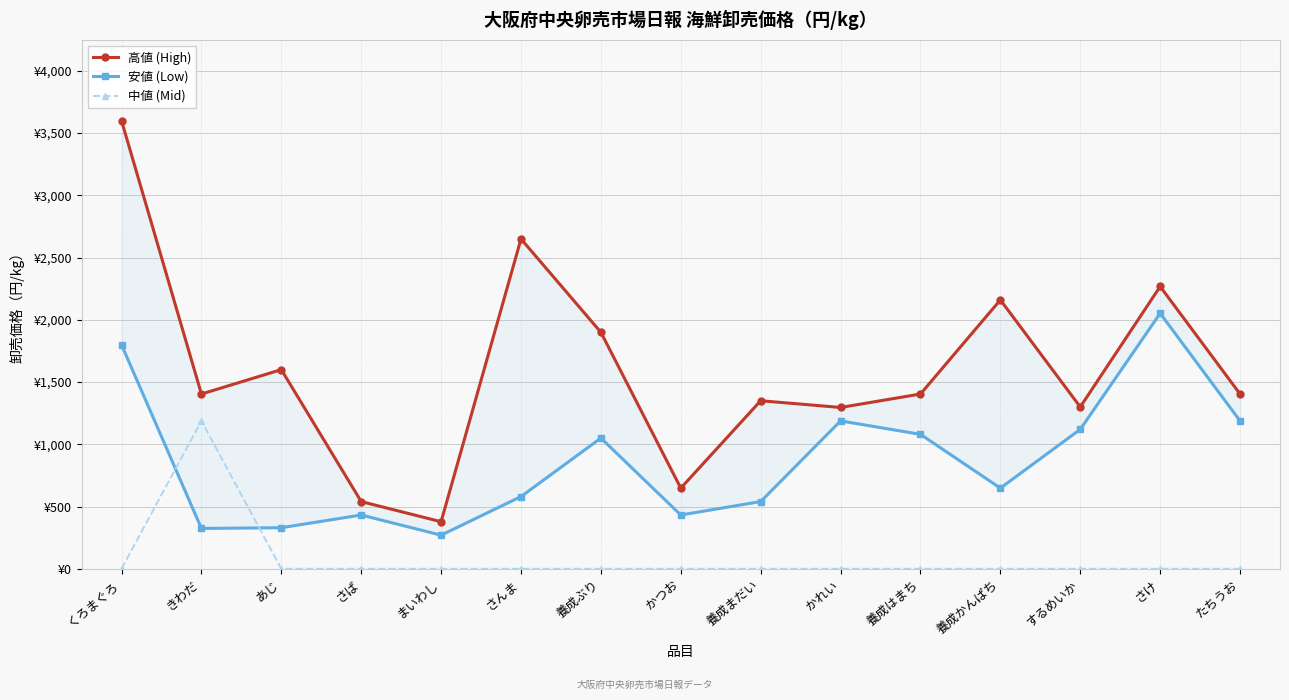

List the series in order of their peak value, lowest first.

中値 (Mid), 安値 (Low), 高値 (High)